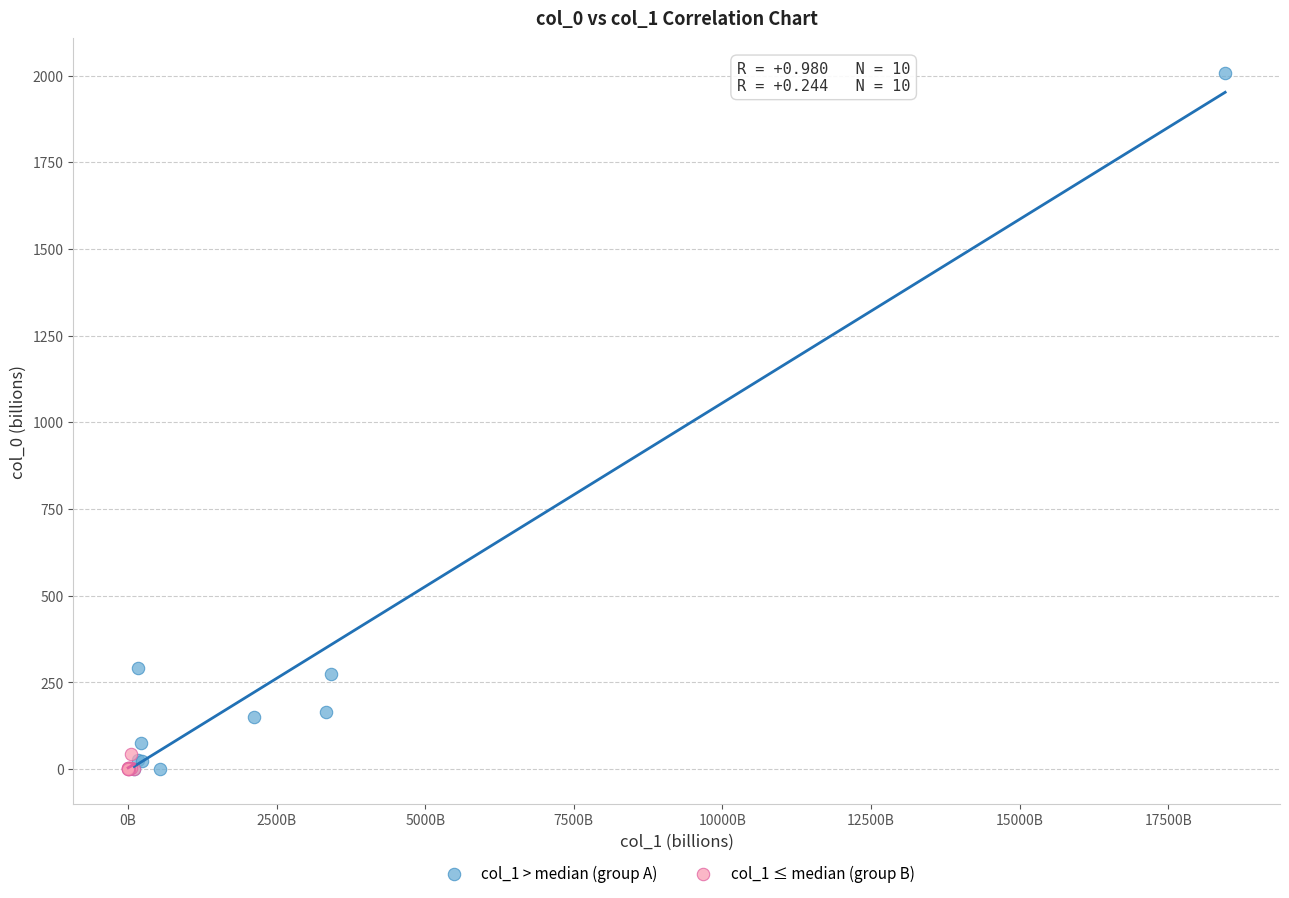

Which series reaches the maximum Y coordinate?

col_1 > median (group A)